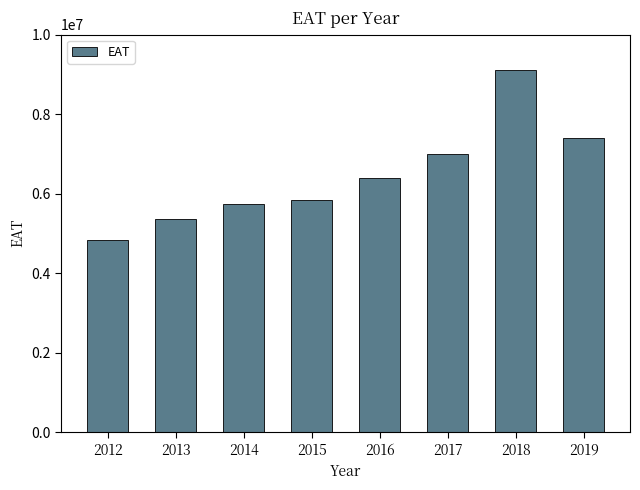

Approximately how many times larger is the value at 2018 compared to 2012?

1.9